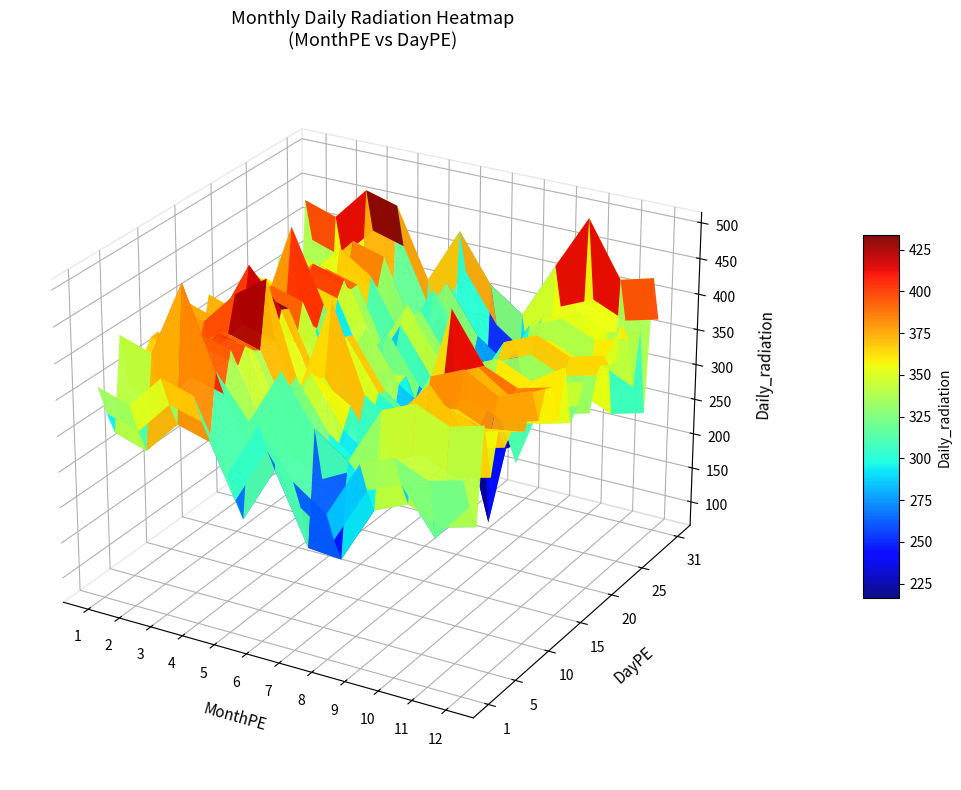

At 28, list the series in order from smallest to largest.

2, 3, 4, 5, 6, 7, 8, 9, 10, 11, 12, 1